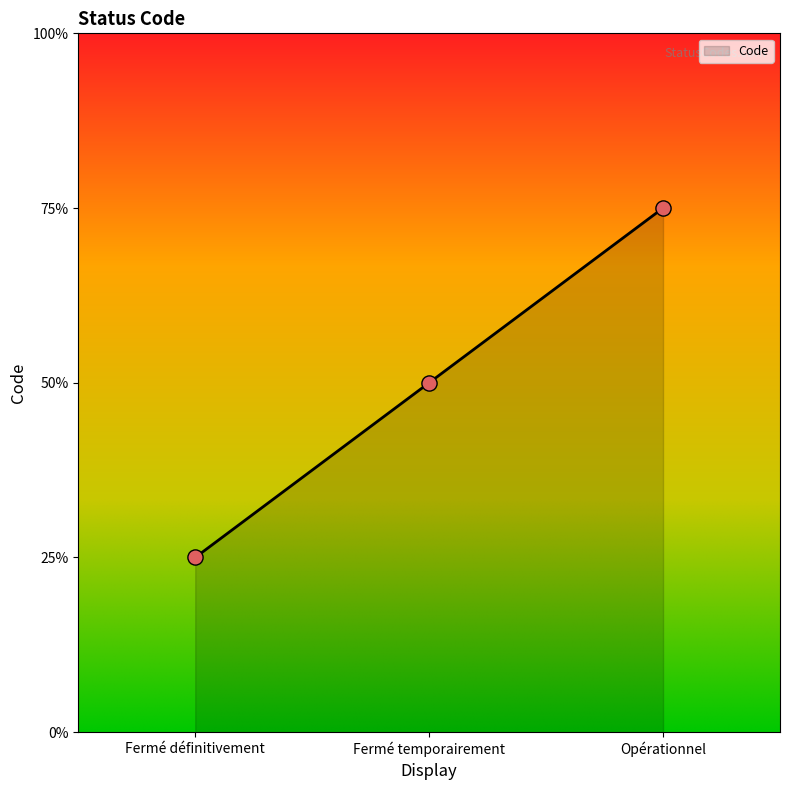

What is the change in value from Fermé temporairement to Opérationnel?

+1